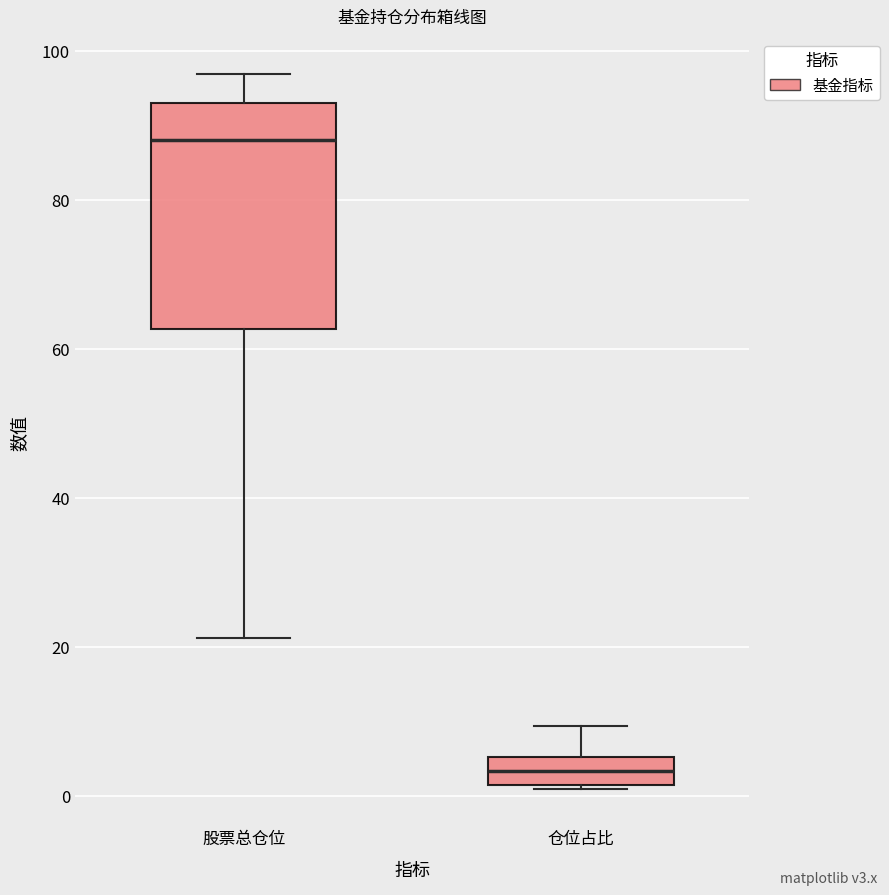

Which box is the tallest, from its lower edge to its upper edge?

股票总仓位